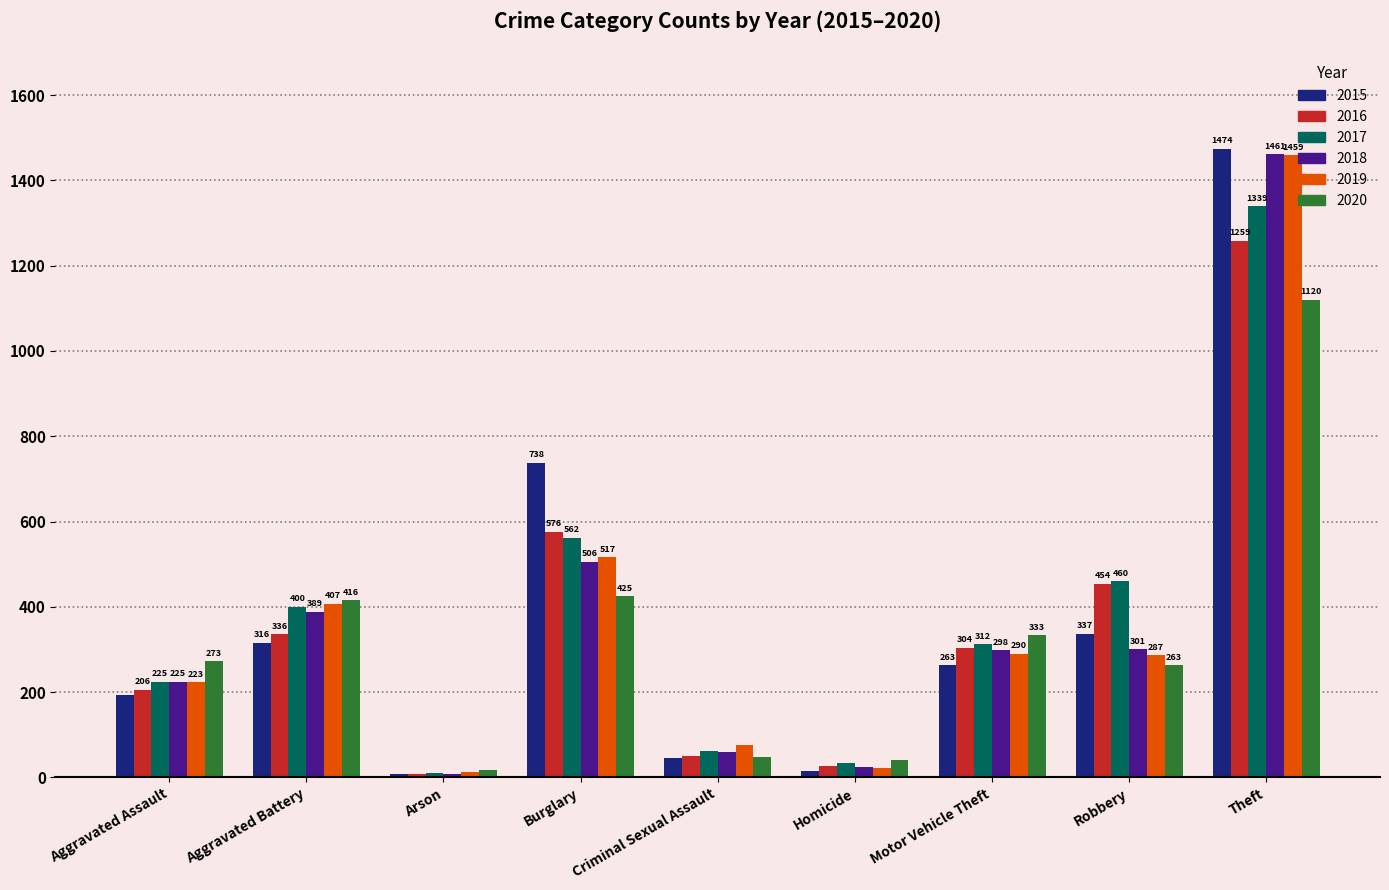

At which category is the sum across all series the highest?

Theft